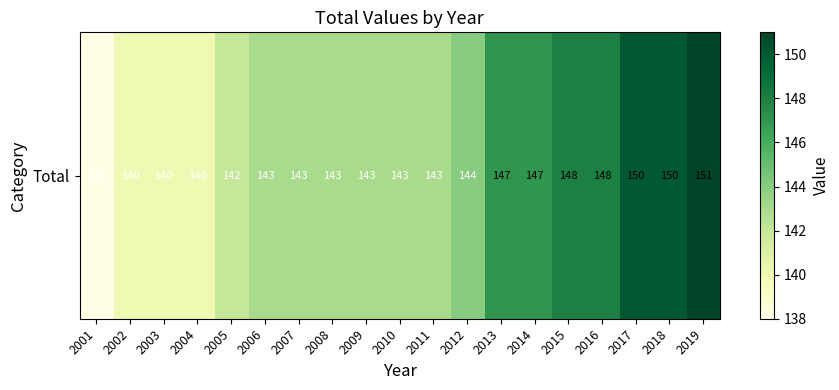

What is the change in value from 2003 to 2011?

+3